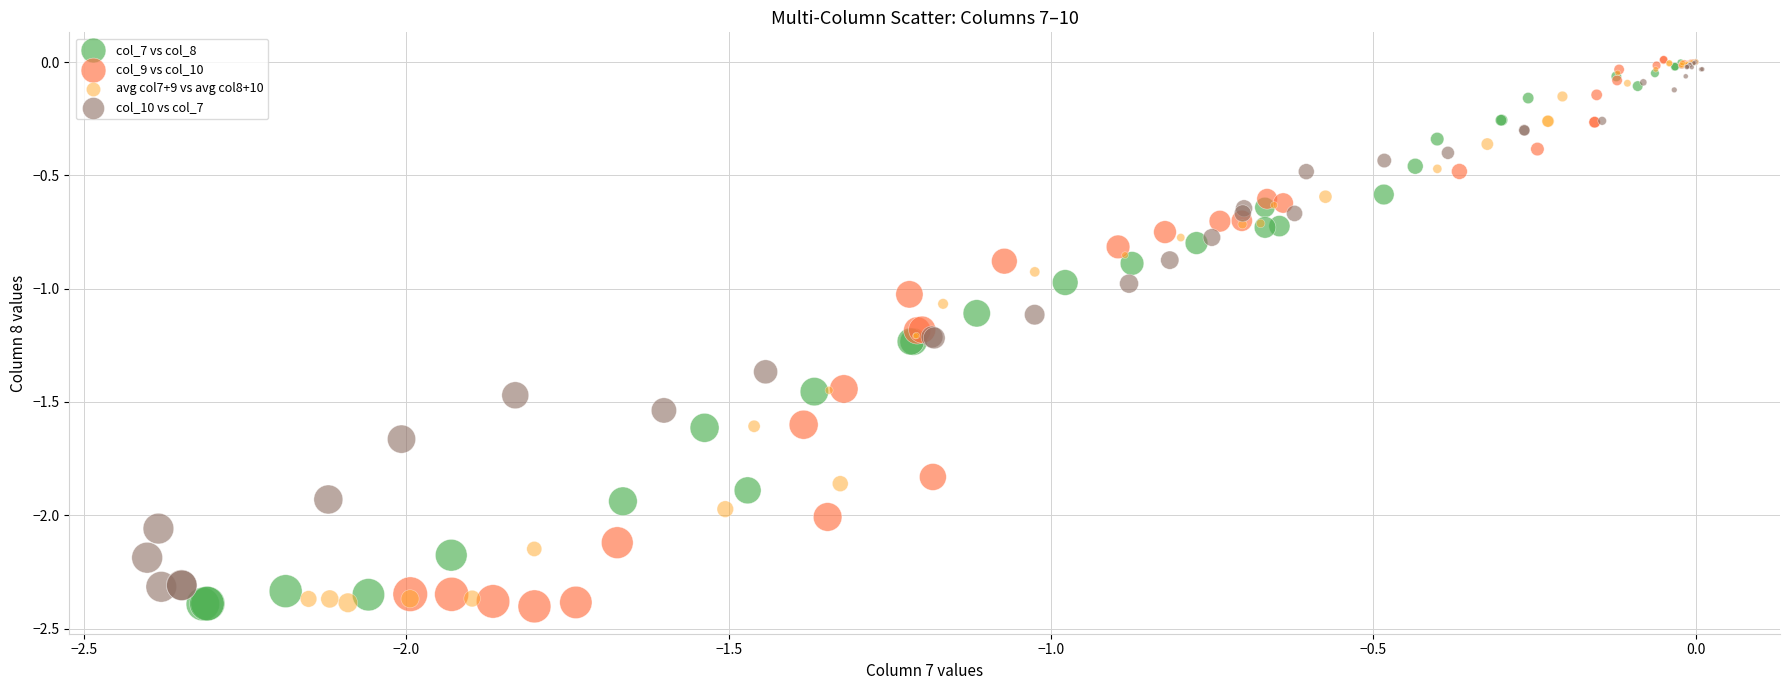

What are all the series names shown in the legend?

col_7 vs col_8, col_9 vs col_10, avg col7+9 vs avg col8+10, col_10 vs col_7